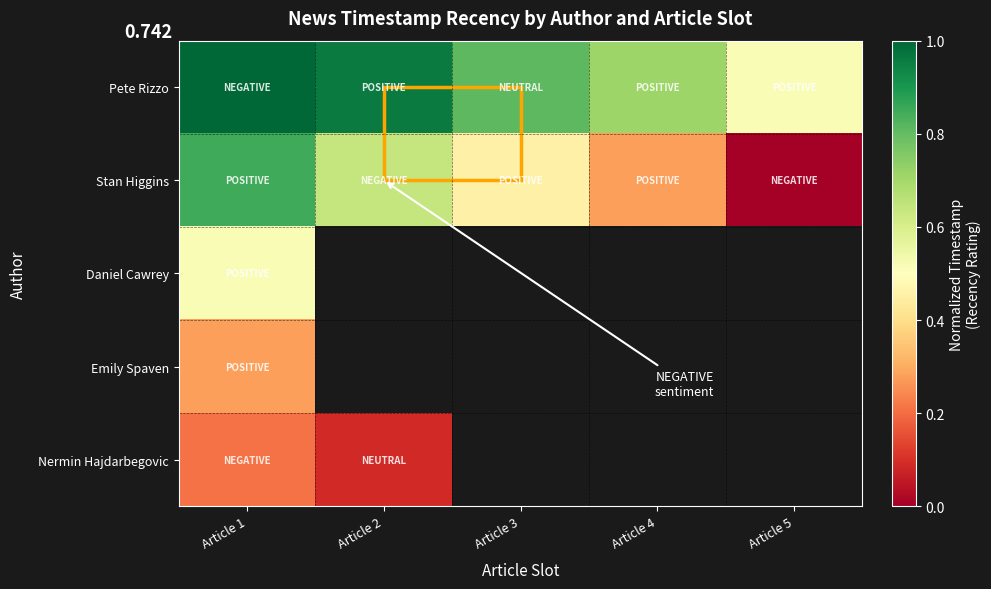

At which label is Pete Rizzo closest to 0?

Article 5